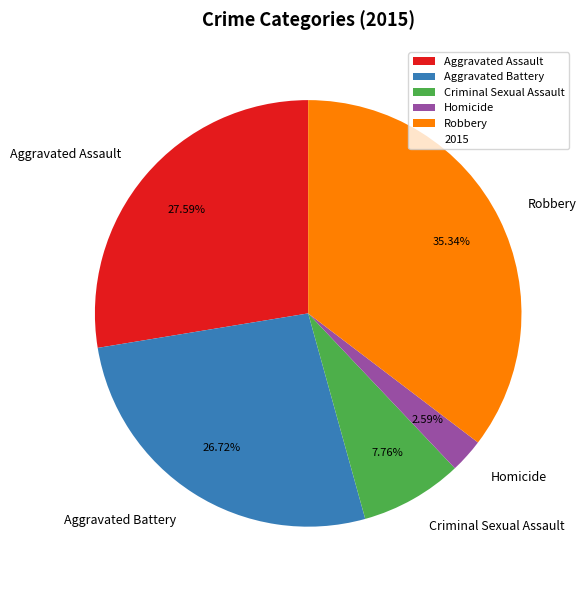

To the nearest percent, what portion does Criminal Sexual Assault represent?

8%